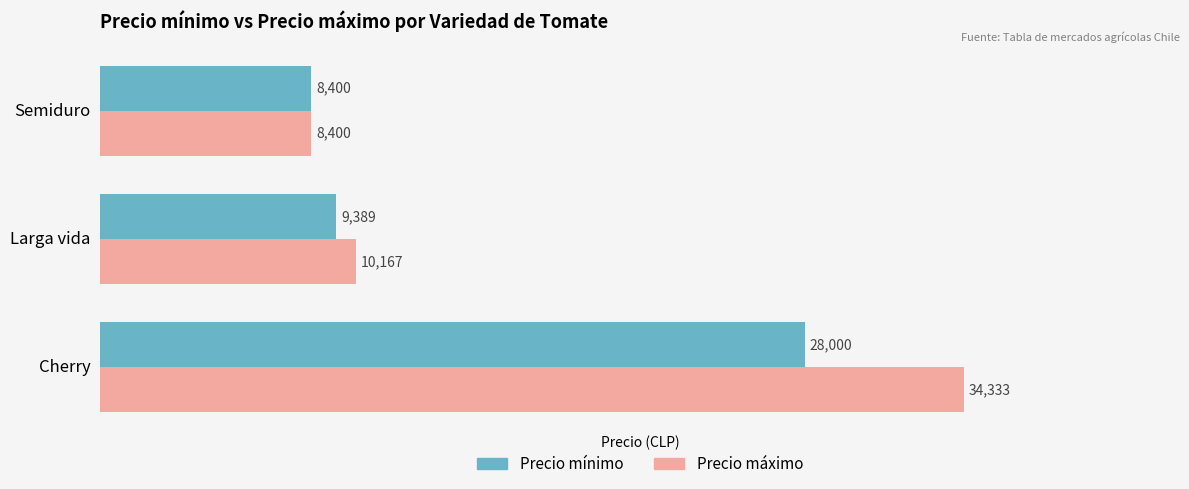

Rank the categories by Precio mínimo value from highest to lowest.

Cherry, Larga vida, Semiduro